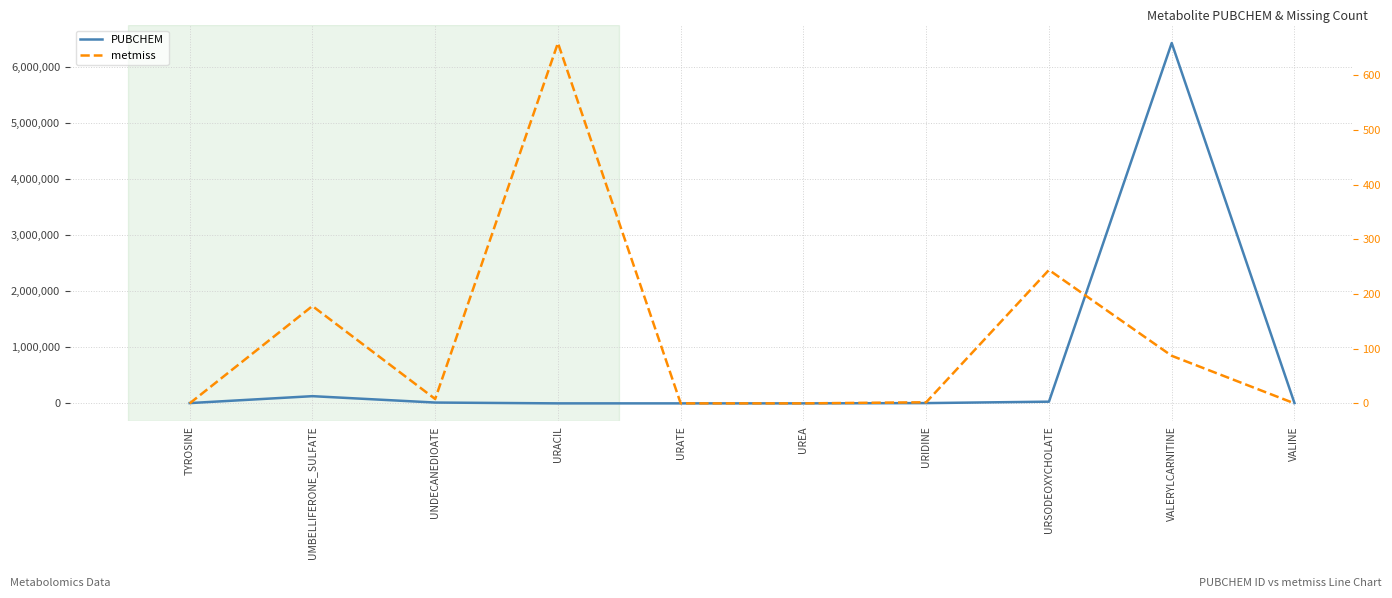

Rank the series by their maximum value, from lowest to highest.

metmiss, PUBCHEM